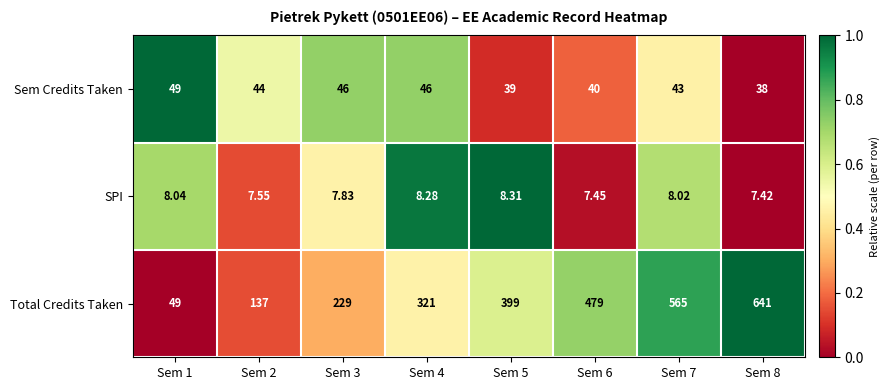

Rank the series by their maximum value, from highest to lowest.

Total Credits Taken, Sem Credits Taken, SPI